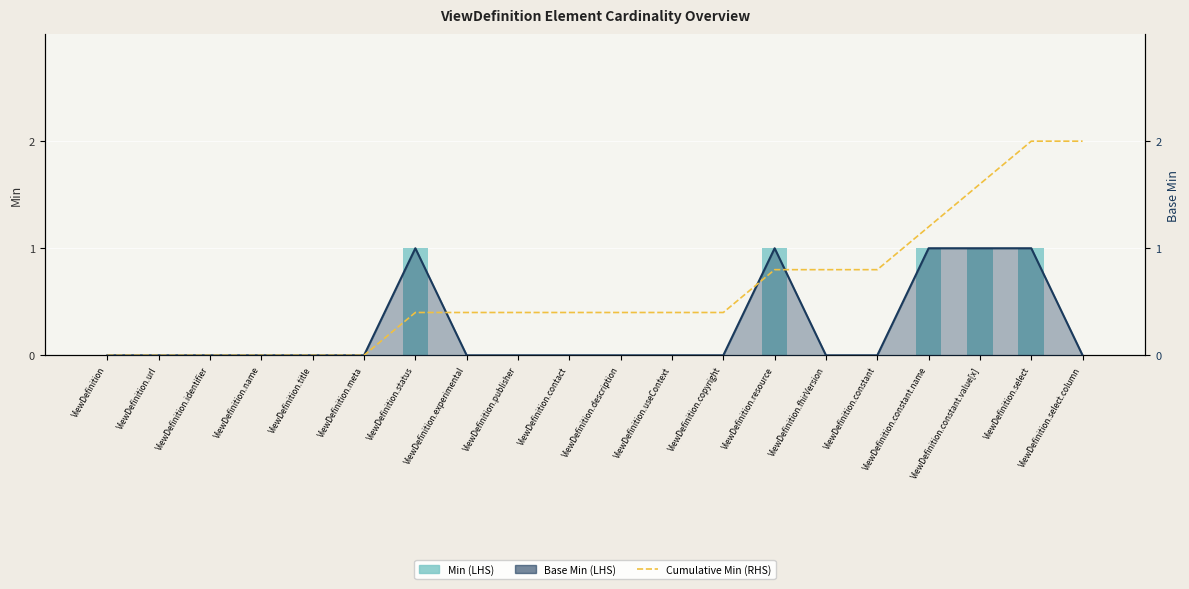

The Min (LHS) series shows 0.0 at ViewDefinition.identifier. True or false?

True